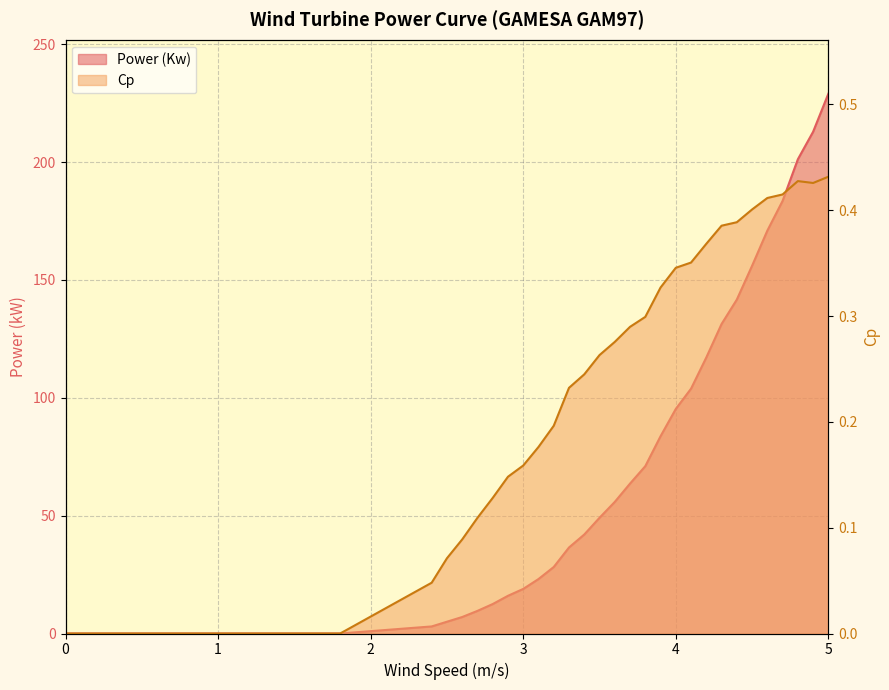

Is it true that Power (Kw) equals 141.7 at 4.4?

True